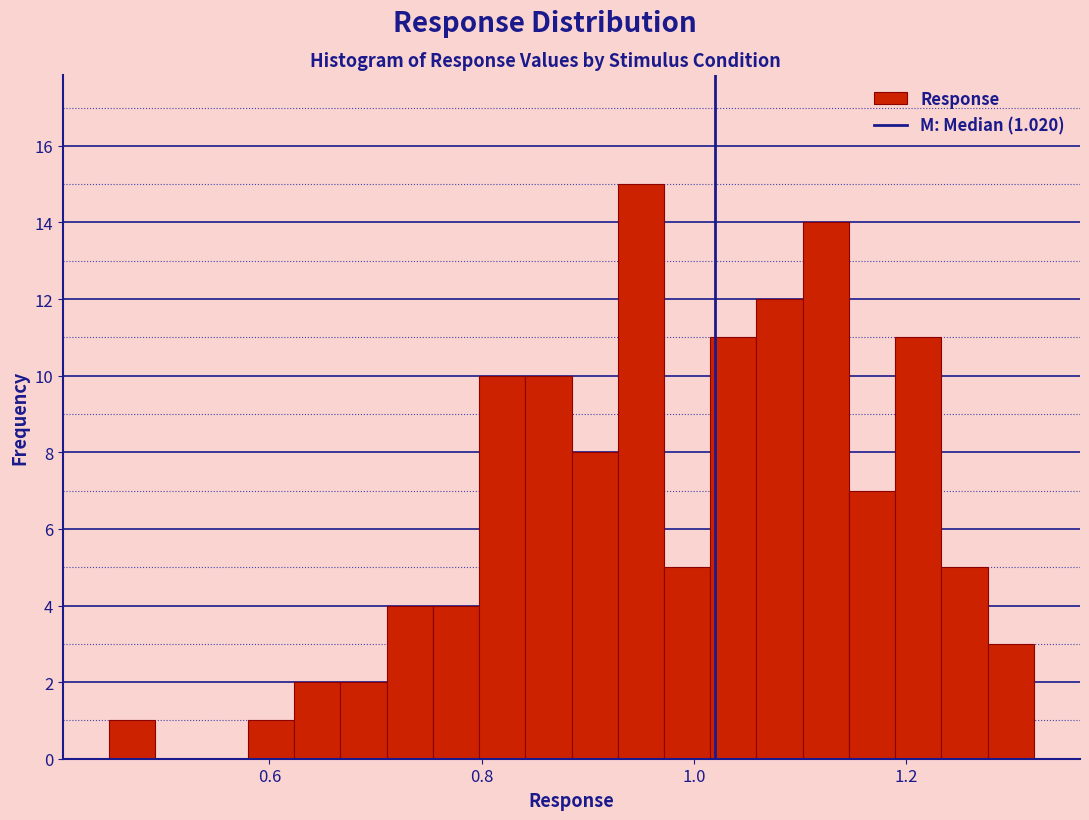

Around what value on the x-axis is the tallest bar? Give the approximate position of its centre, as read against the axis.

0.94